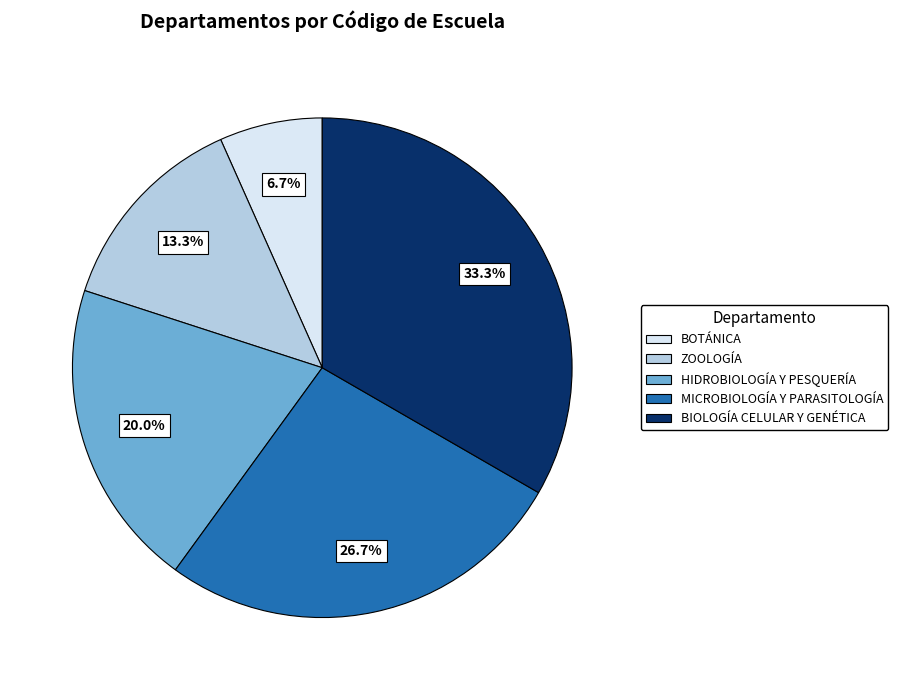

Between HIDROBIOLOGÍA Y PESQUERÍA and MICROBIOLOGÍA Y PARASITOLOGÍA, which is larger?

MICROBIOLOGÍA Y PARASITOLOGÍA